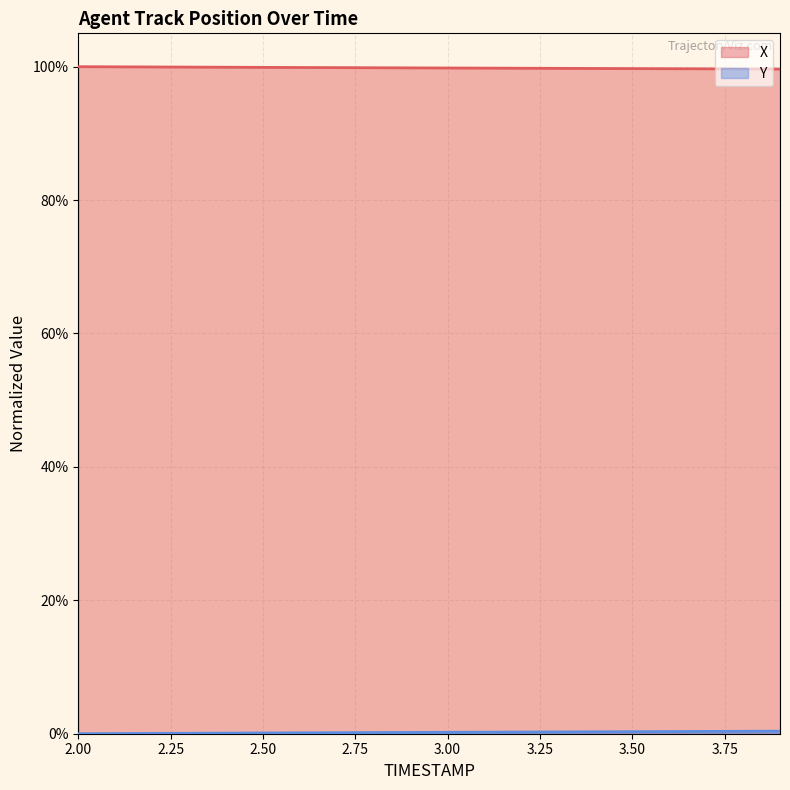

At which category is the sum across all series the highest?

3.9